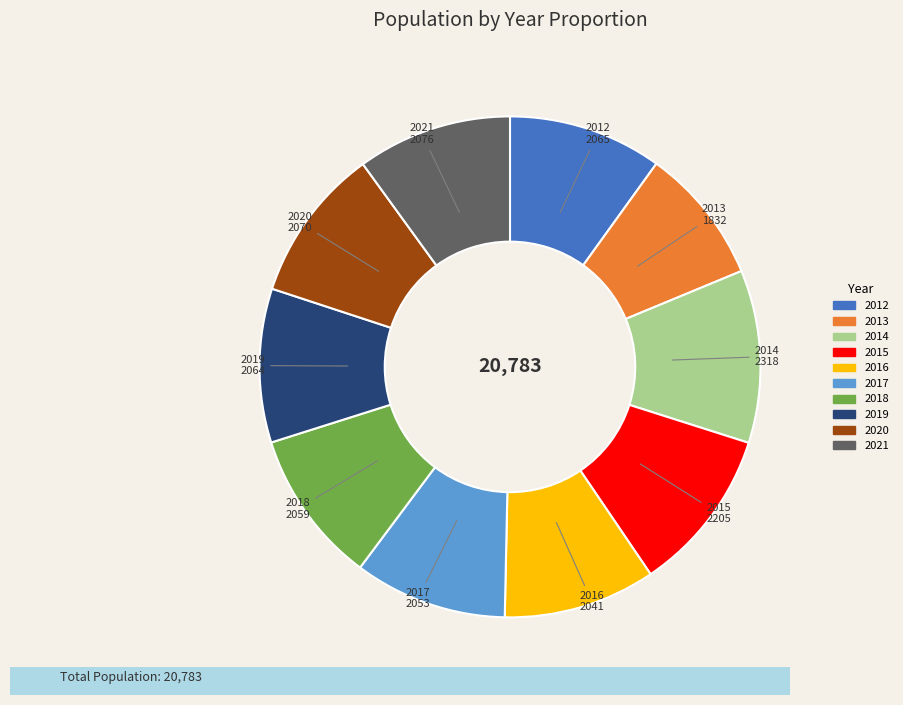

Is there any slice that represents more than half of the pie?

No